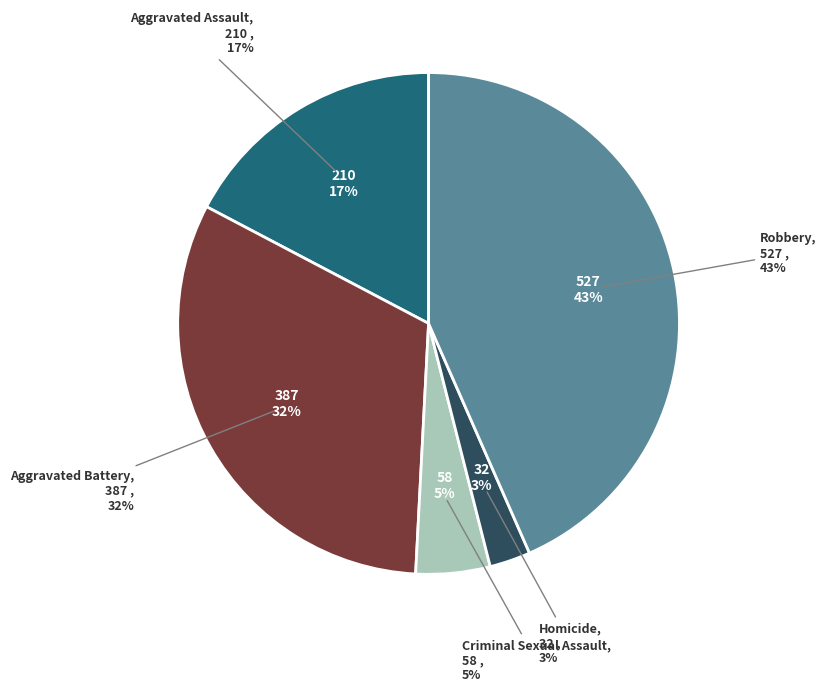

Combined, what portion of the pie is Criminal Sexual Assault and Aggravated Assault?

22.1%